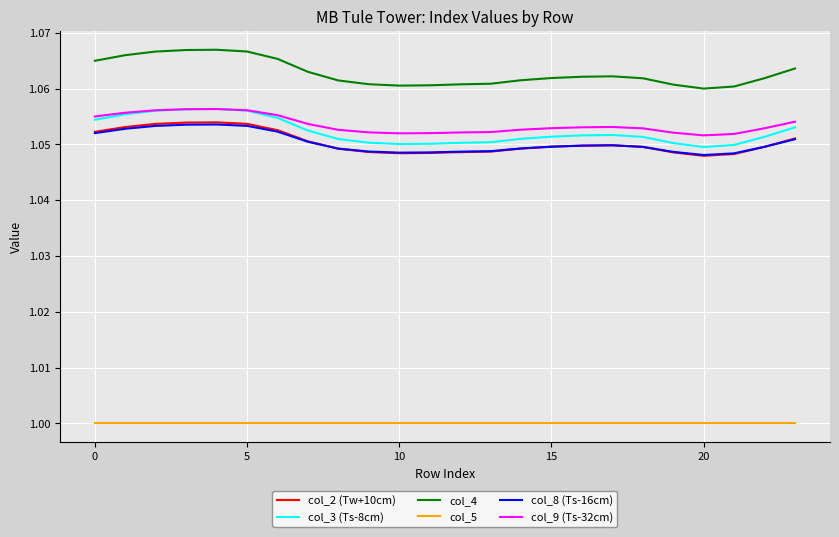

Which series has the largest range (max minus min)?

col_4